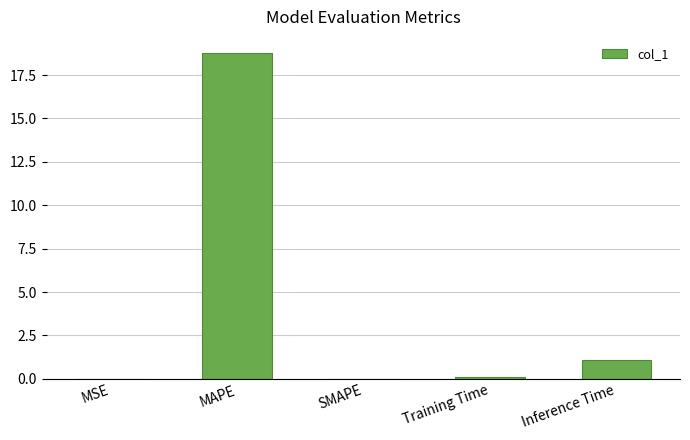

How many distinct data groups are displayed?

1